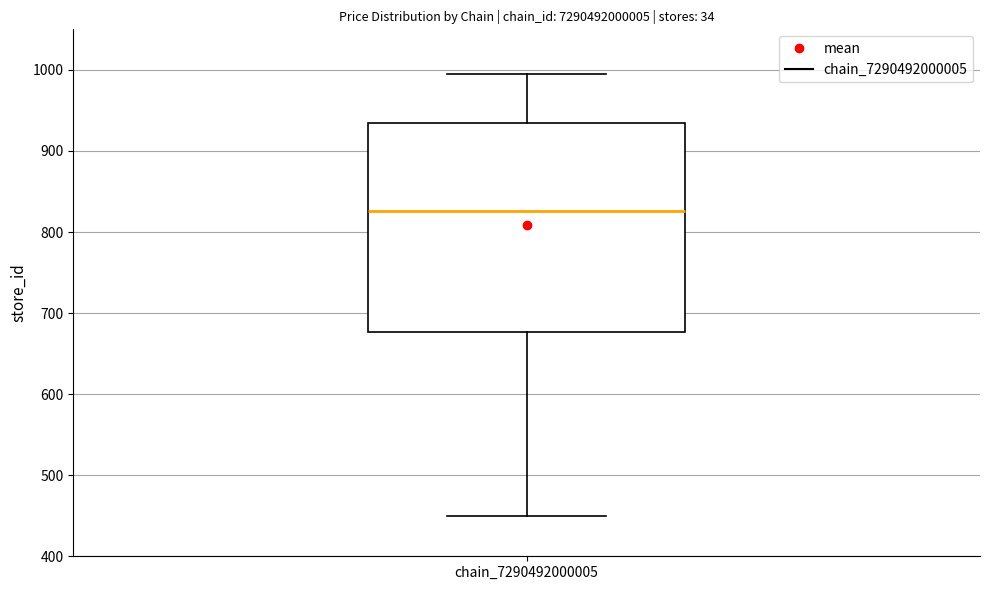

Where does the upper whisker of the box for chain_7290492000005 end on the y-axis? The values are not printed on the chart, so give them approximately, as read against the axis.

1000